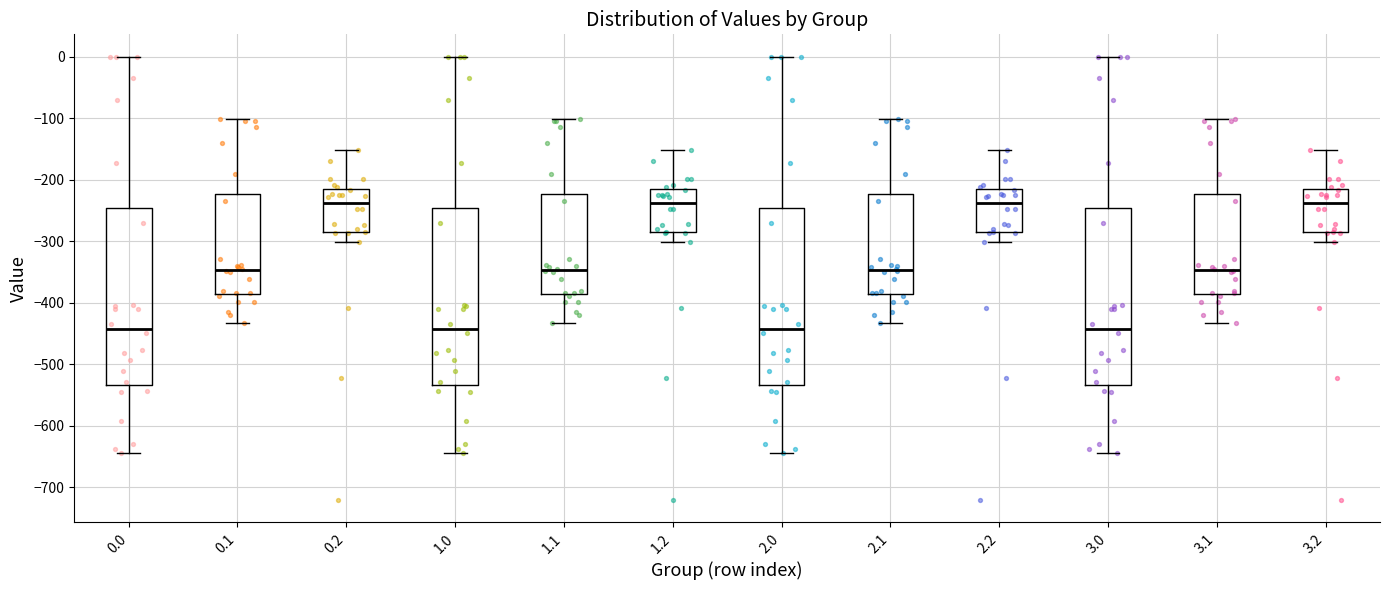

Reading left to right, transcribe this box plot: for each box, give where its median line is, the range the box spans, and where its two whiskers end, as read against the y-axis. The values are not printed on the chart, so give them approximately, as read against the axis.

0.0: median -440, box -530 to -250, whiskers -640 to 0
0.1: median -350, box -390 to -220, whiskers -430 to -100
0.2: median -240, box -290 to -220, whiskers -300 to -150
1.0: median -440, box -530 to -250, whiskers -640 to 0
1.1: median -350, box -390 to -220, whiskers -430 to -100
1.2: median -240, box -290 to -220, whiskers -300 to -150
2.0: median -440, box -530 to -250, whiskers -640 to 0
2.1: median -350, box -390 to -220, whiskers -430 to -100
2.2: median -240, box -290 to -220, whiskers -300 to -150
3.0: median -440, box -530 to -250, whiskers -640 to 0
3.1: median -350, box -390 to -220, whiskers -430 to -100
3.2: median -240, box -290 to -220, whiskers -300 to -150